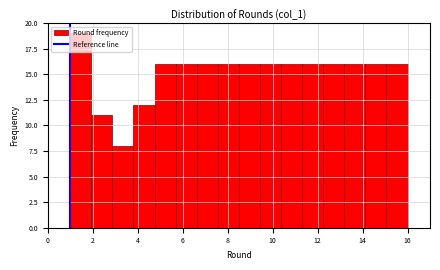

What is the height of the bar covering 2.8 to 3.8 on the x-axis? Neither the bar edges nor the heights are printed on the chart, so give them approximately, as read against the axes.

8